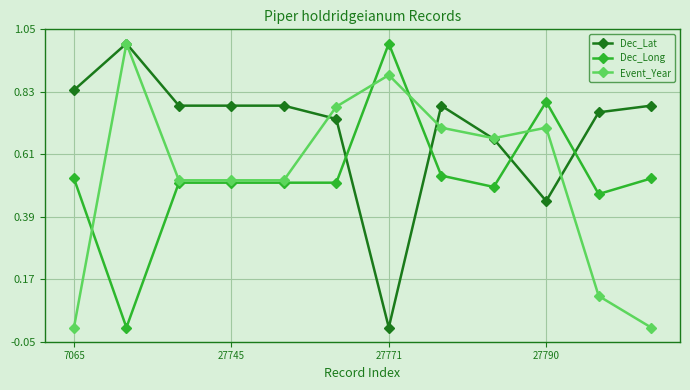

Which series ends up on top after the final intersection of Dec_Lat and Dec_Long?

Dec_Lat